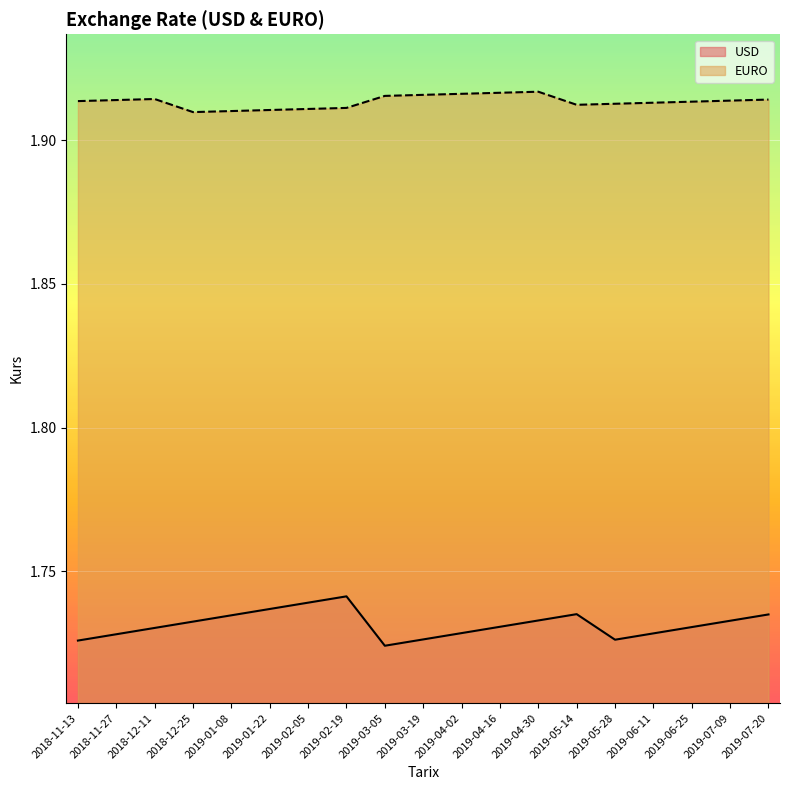

What are all the series names shown in the legend?

USD, EURO